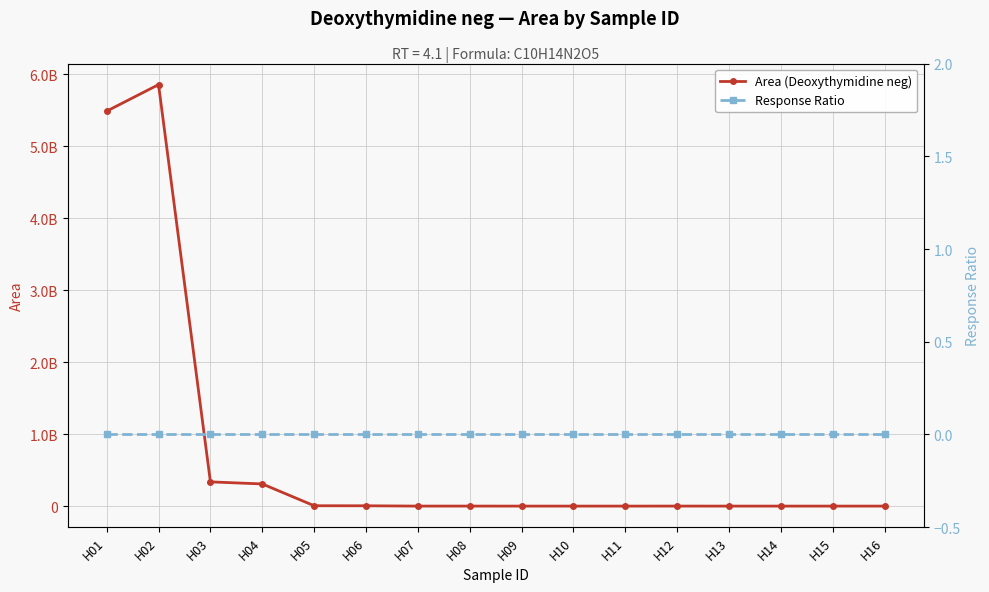

Which series has the largest total across all categories?

Area (Deoxythymidine neg)